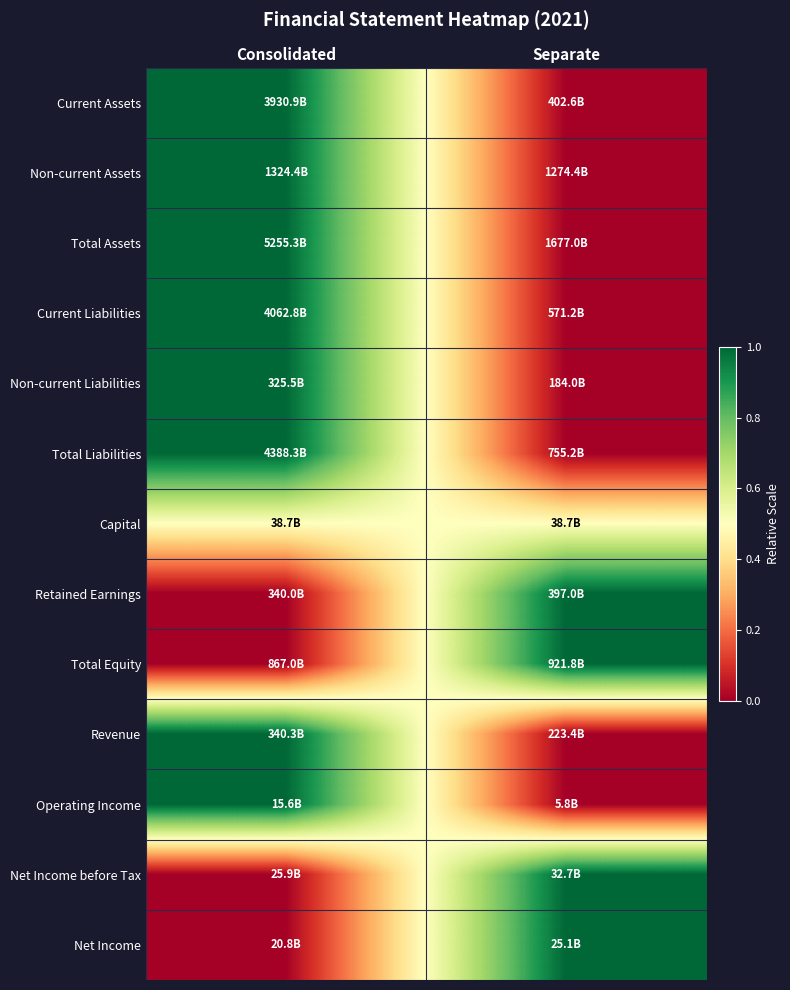

Reading right to left, transcribe all the data shown in this chart.

Current Assets: Separate=0.0	Consolidated=1.0
Non-current Assets: Separate=0.0	Consolidated=1.0
Total Assets: Separate=0.0	Consolidated=1.0
Current Liabilities: Separate=0.0	Consolidated=1.0
Non-current Liabilities: Separate=0.0	Consolidated=1.0
Total Liabilities: Separate=0.0	Consolidated=1.0
Capital: Separate=0.5	Consolidated=0.5
Retained Earnings: Separate=1.0	Consolidated=0.0
Total Equity: Separate=1.0	Consolidated=0.0
Revenue: Separate=0.0	Consolidated=1.0
Operating Income: Separate=0.0	Consolidated=1.0
Net Income before Tax: Separate=1.0	Consolidated=0.0
Net Income: Separate=1.0	Consolidated=0.0